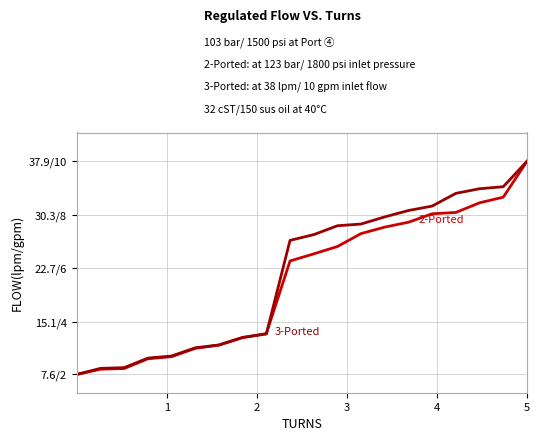

Does the chart display data point markers on the line(s)?

No